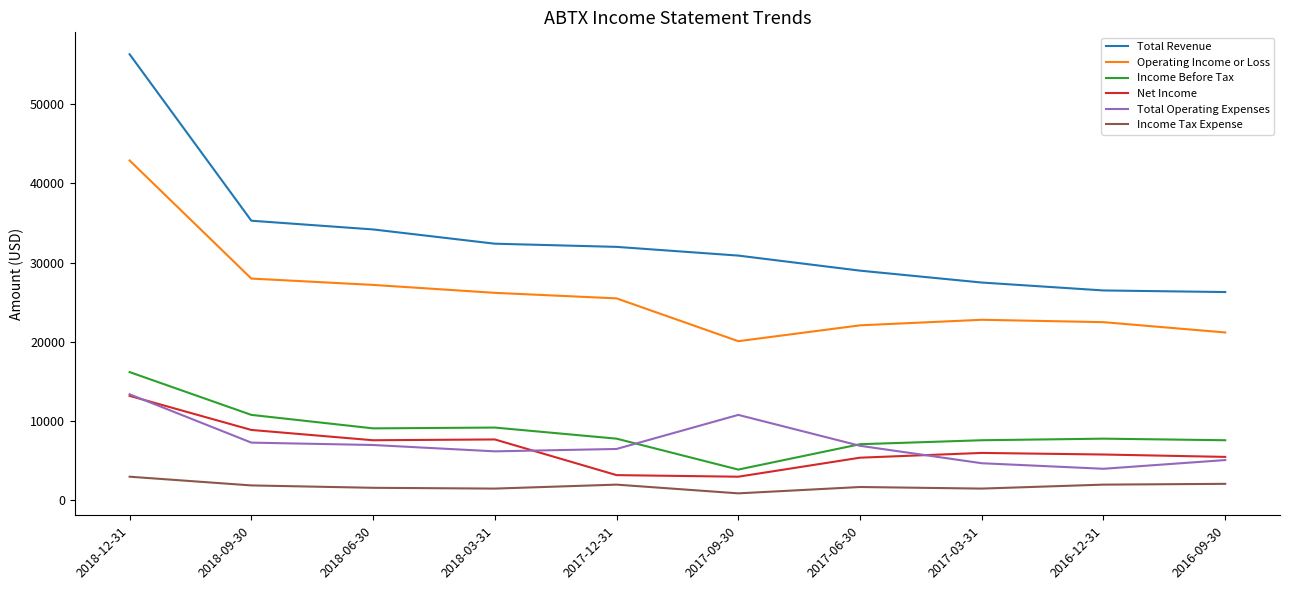

What is the difference between the highest and lowest values at 2017-06-30?

27300